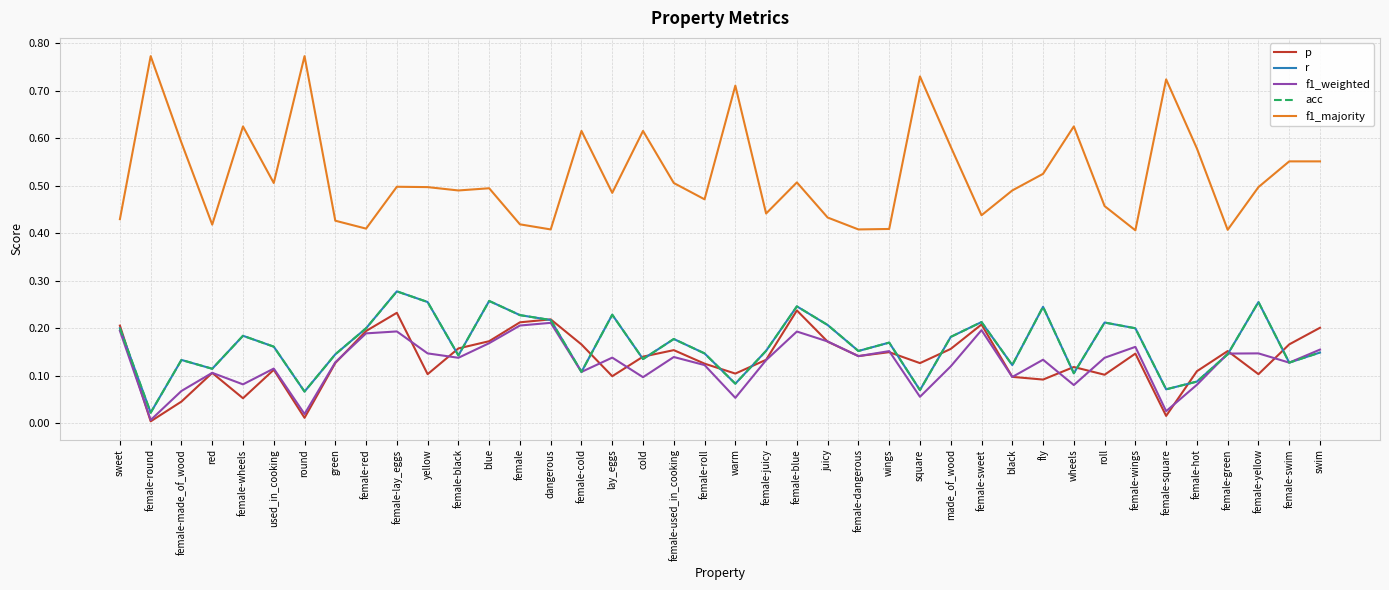

What is the label of the 1st point from the left?

sweet